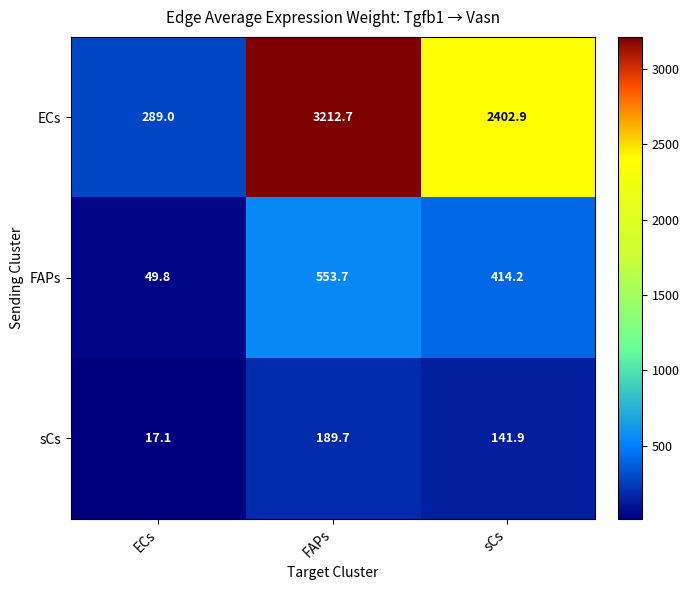

What is the difference between the maximum and minimum values in the sCs series?

172.6